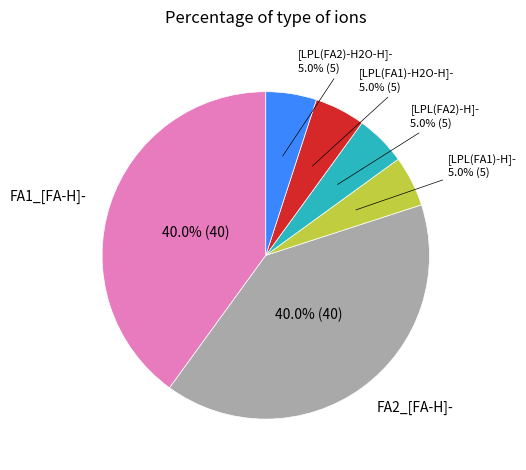

Count the number of slices in the pie.

6